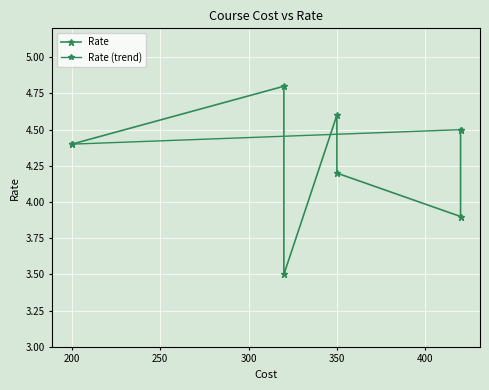

Does the chart display data point markers on the line(s)?

Yes